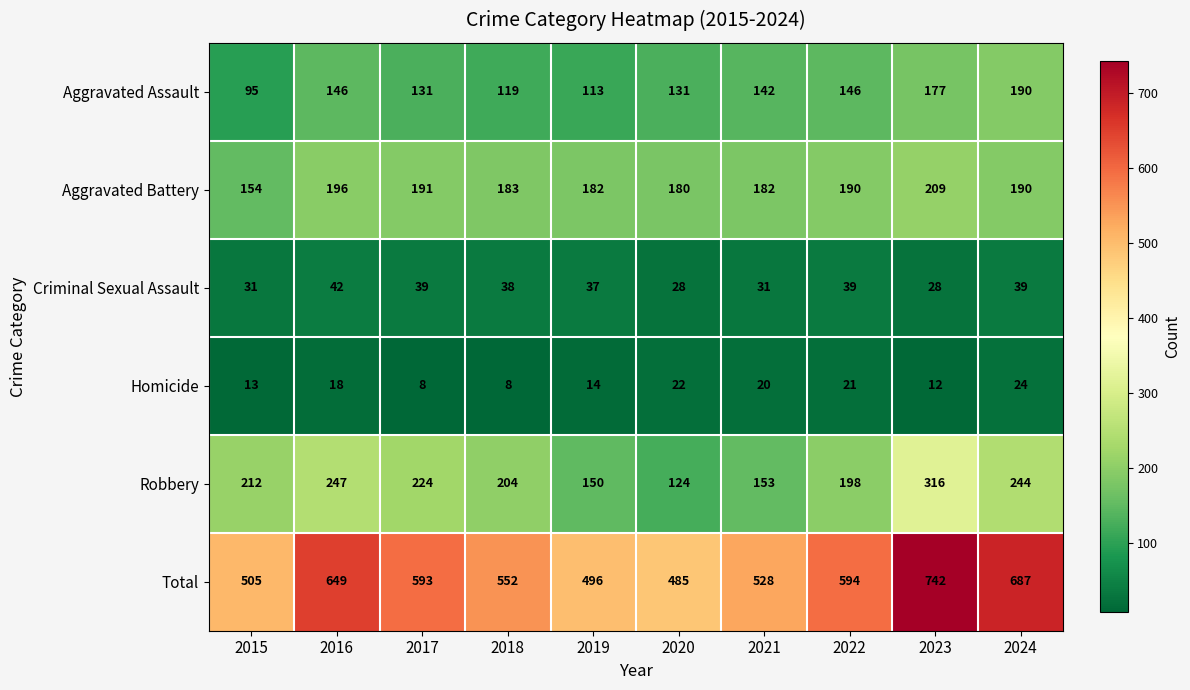

What is the lowest value of the Criminal Sexual Assault series?

28